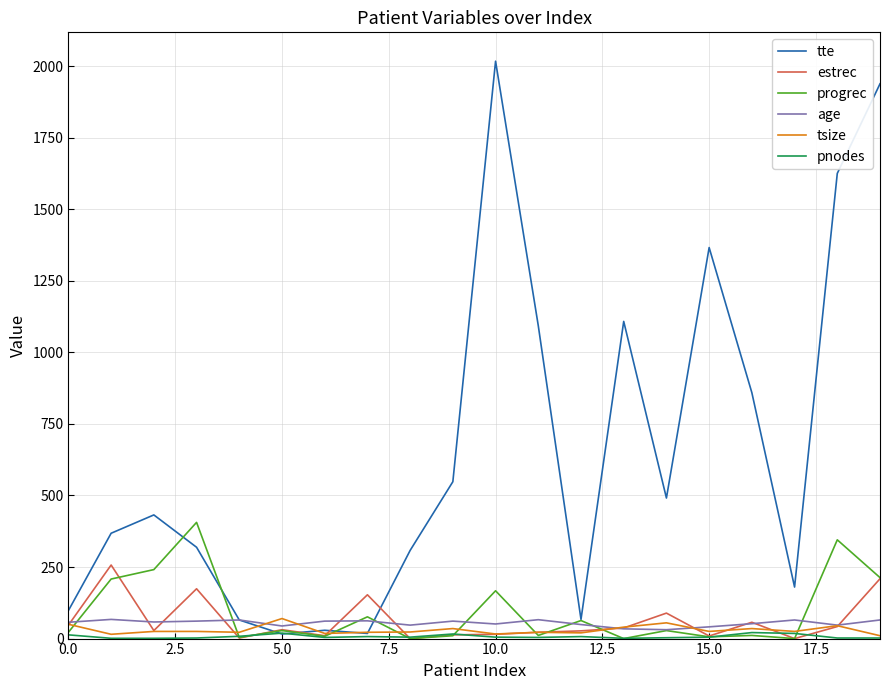

Which series has the largest range (max minus min)?

tte